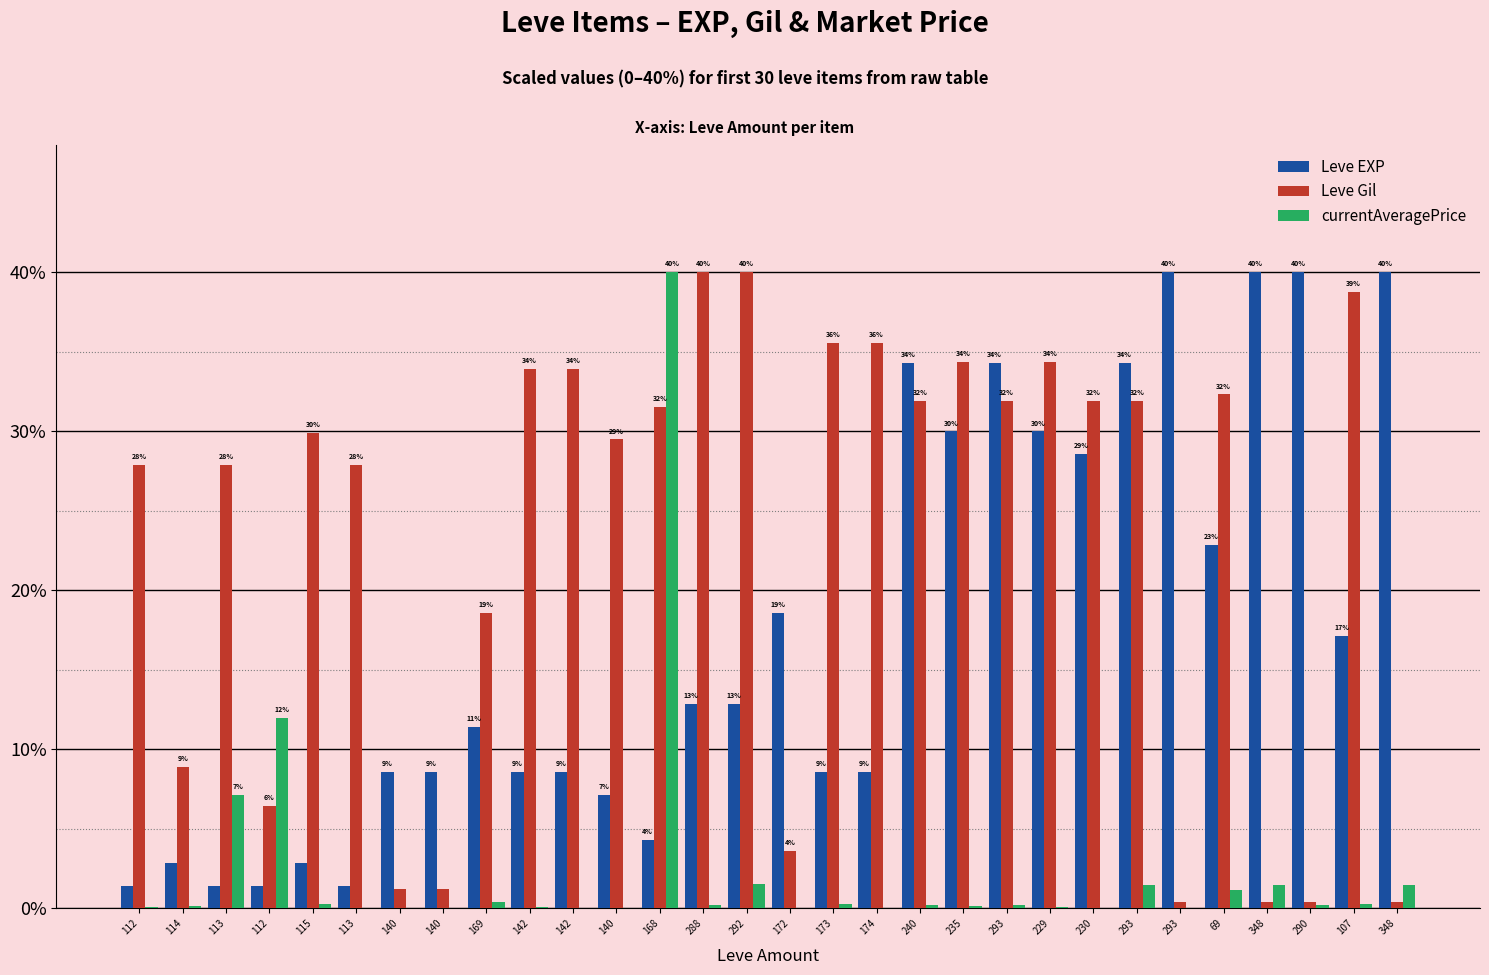

What are all the series names shown in the legend?

Leve EXP, Leve Gil, currentAveragePrice